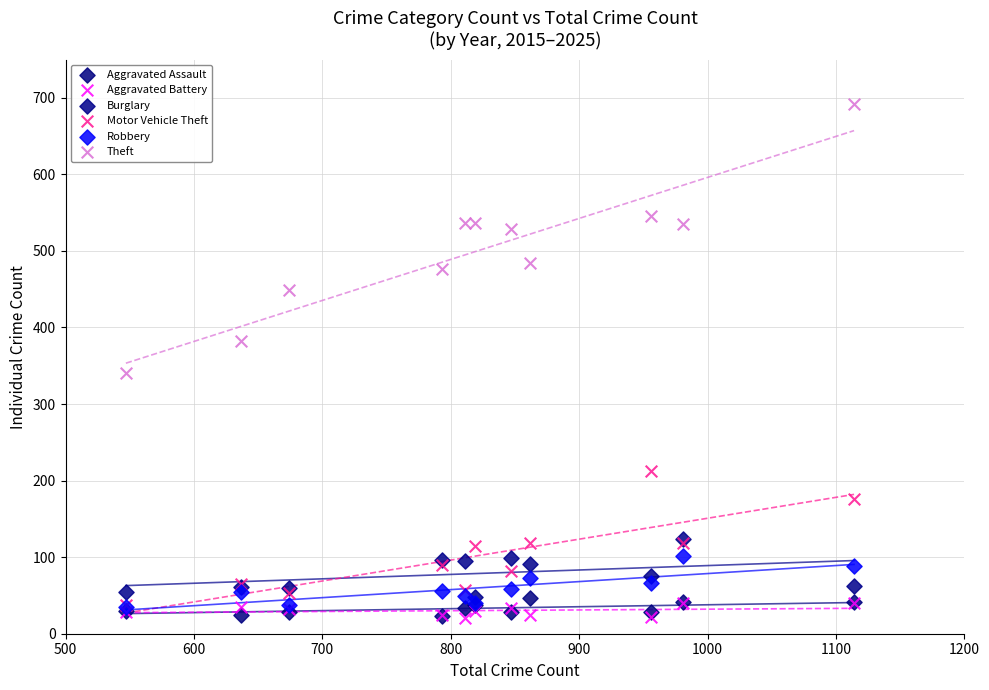

Across all series, what Y value is closest to 356?

341